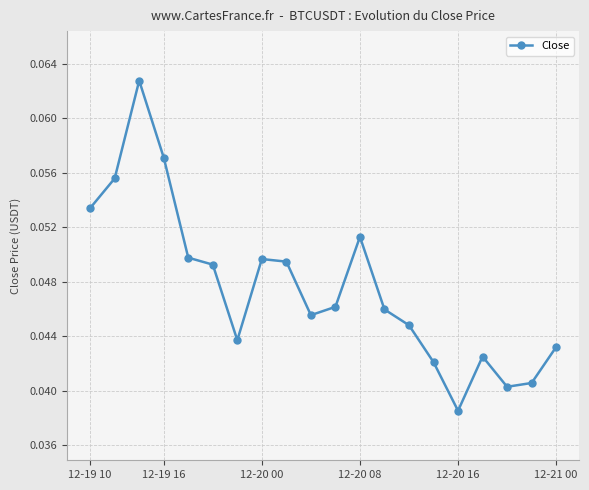

How many interior local peaks (higher than both neighbors) does the data have?

4